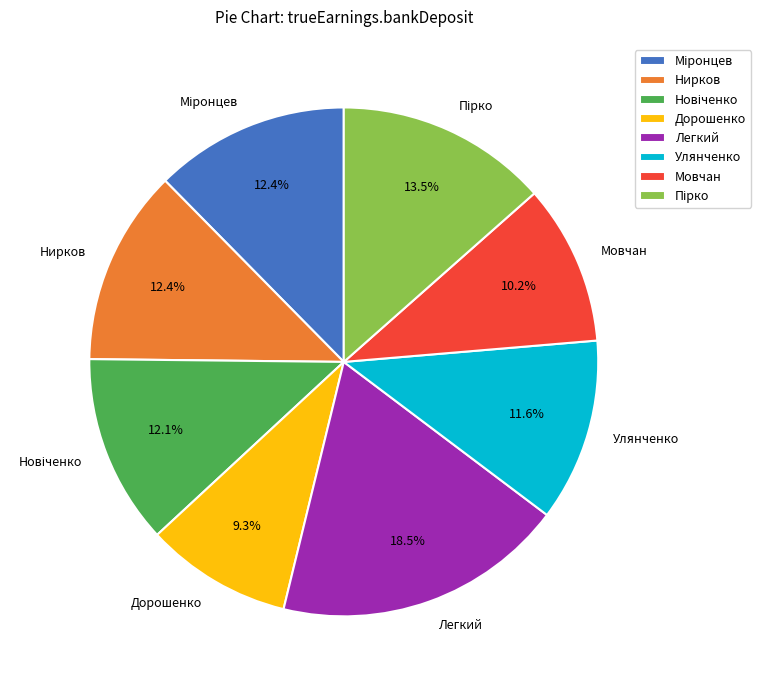

Between Нирков and Легкий, which is larger?

Легкий